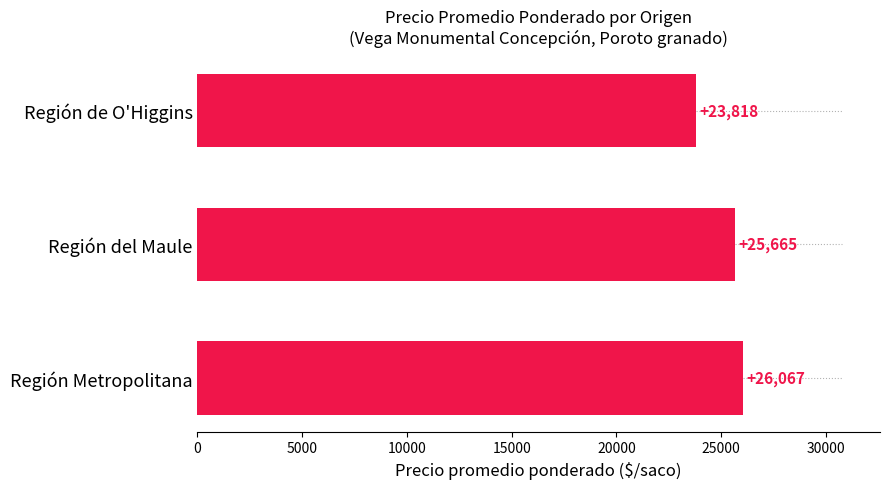

What is the maximum value shown in the chart?

26067